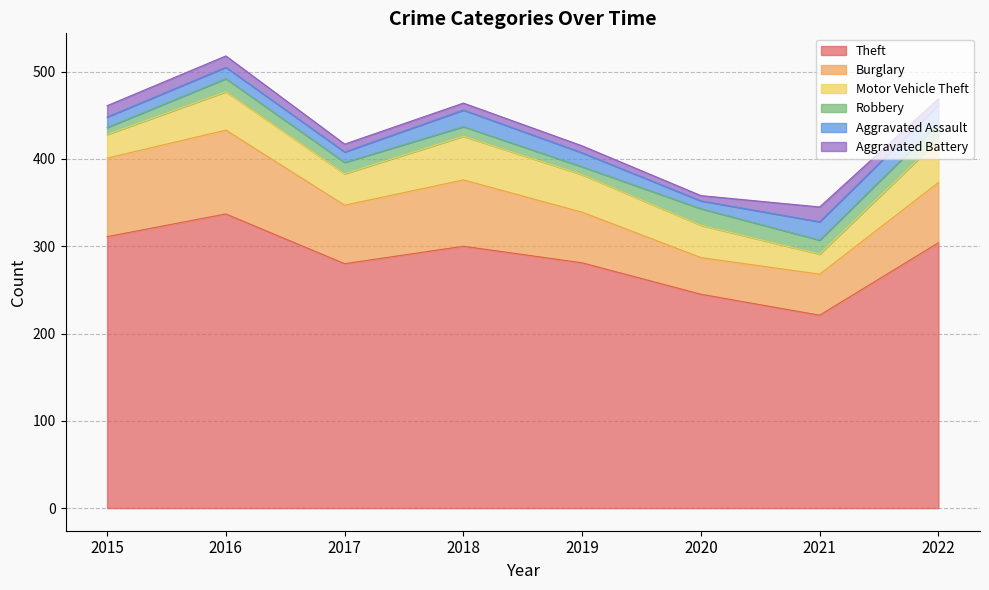

What is the maximum value for Robbery?

19